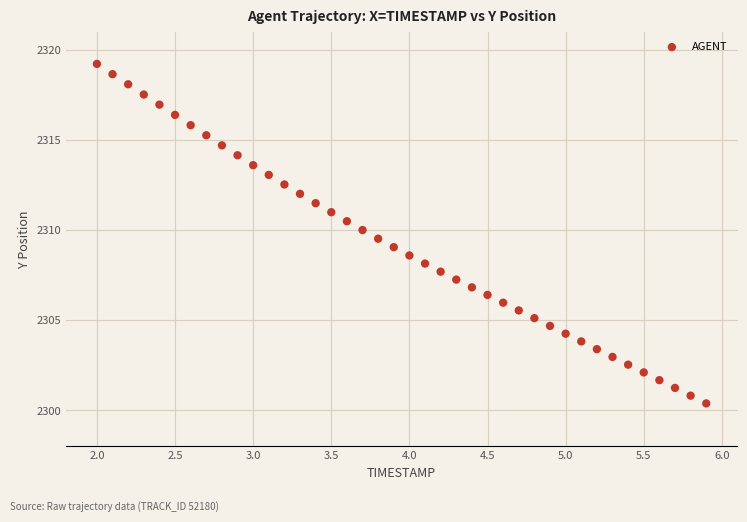

What is the range of X values (max minus min)?

3.9